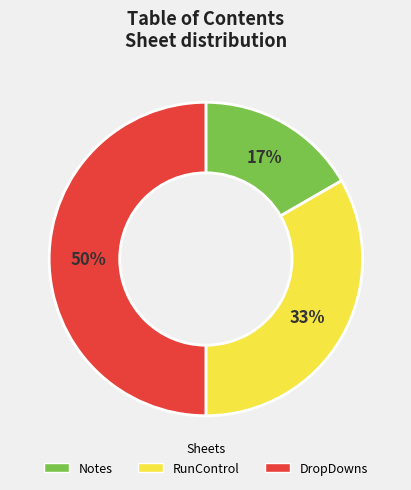

To the nearest percent, what is the average slice percentage?

33%